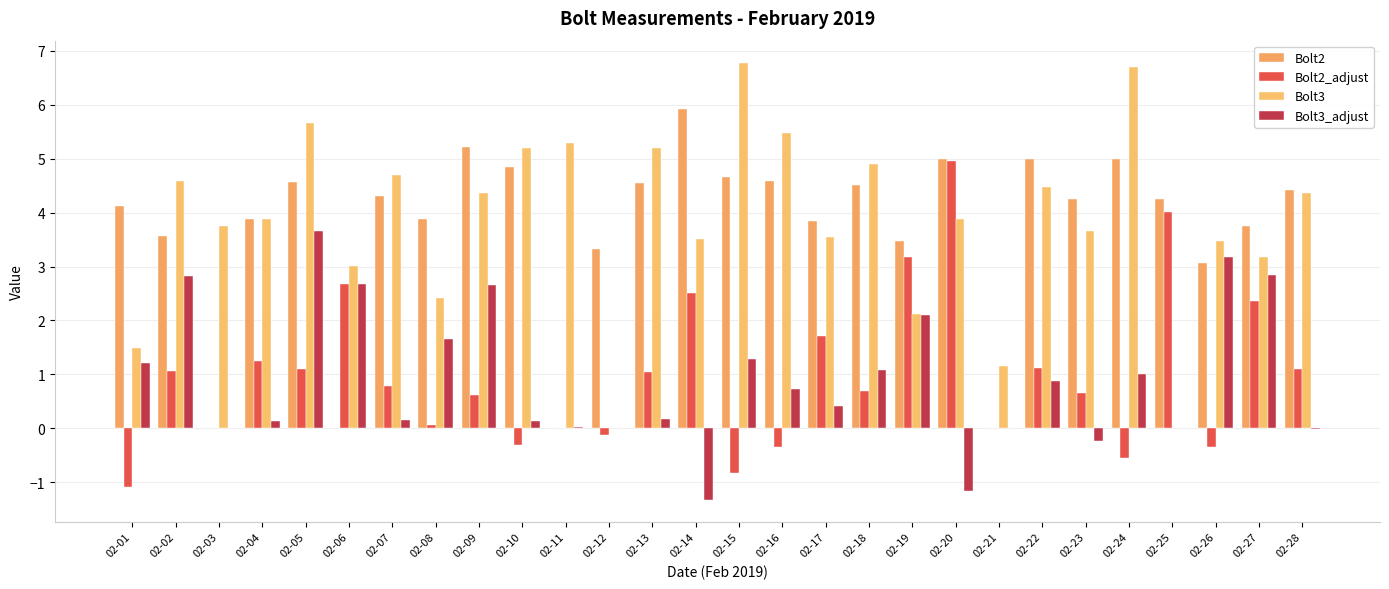

The value of Bolt3 at 02-12 is 2.4. True or false?

False